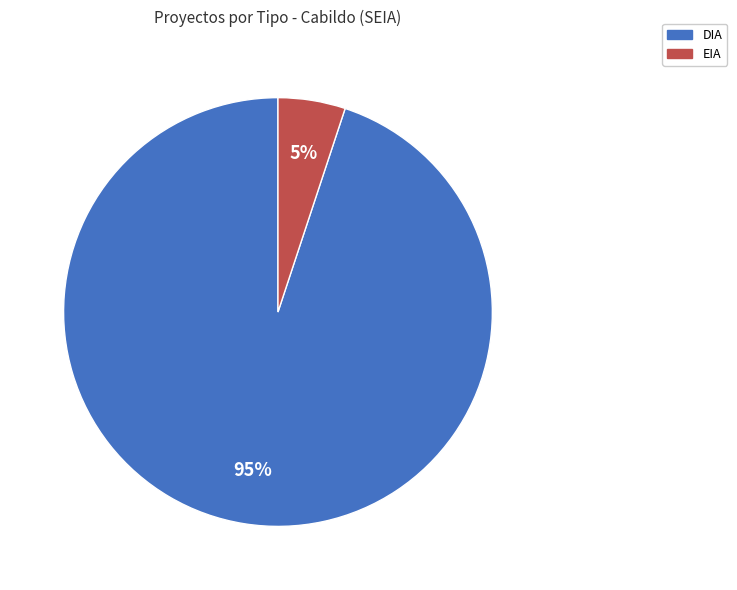

How many slices are in this pie chart?

2